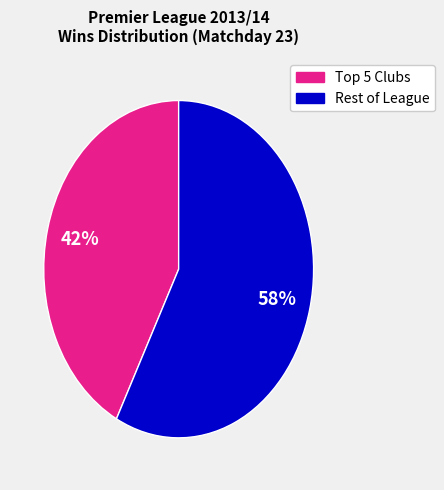

Does any single category account for the majority?

Yes